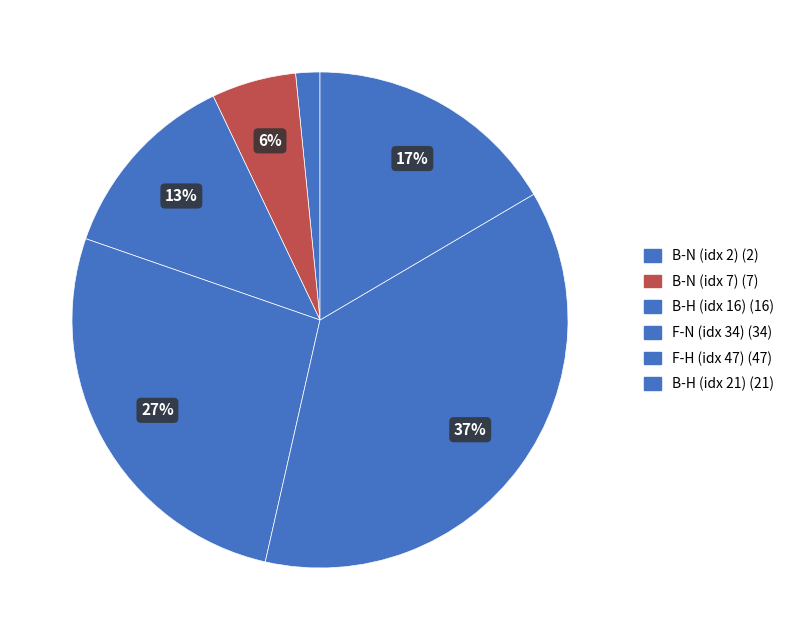

How many slices are in this pie chart?

6